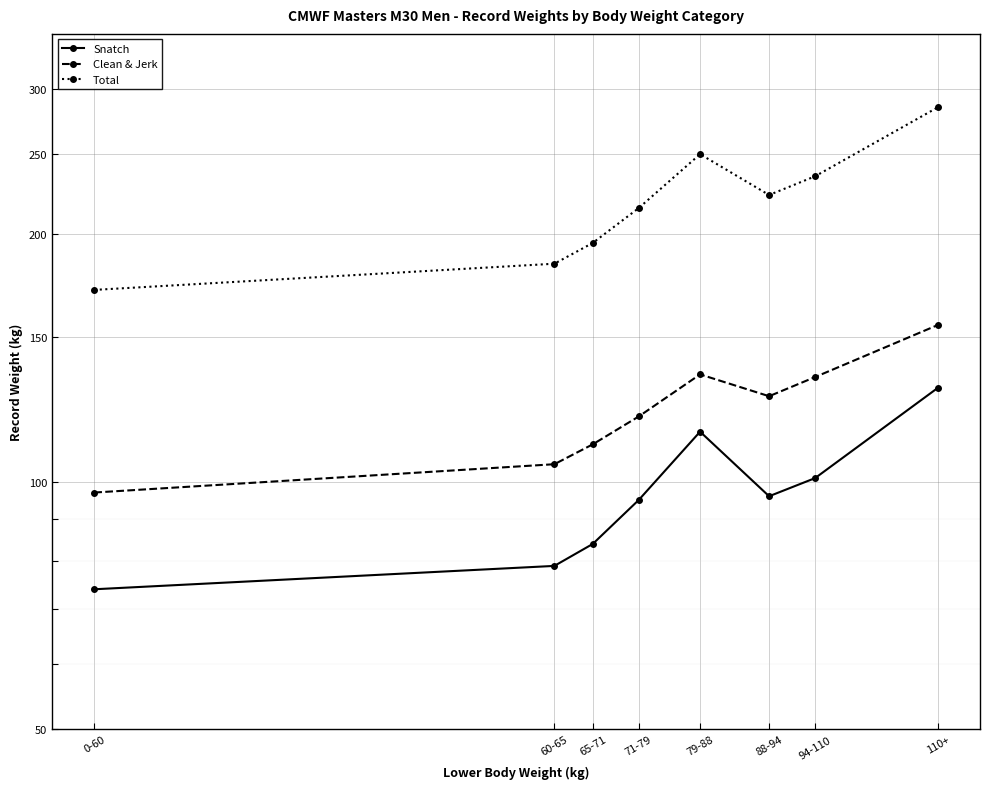

Reading left to right, extract all data points from this chart.

Snatch: 74	79	84	95	115	96	101	130
Clean & Jerk: 97	105	111	120	135	127	134	155
Total: 171	184	195	215	250	223	235	285